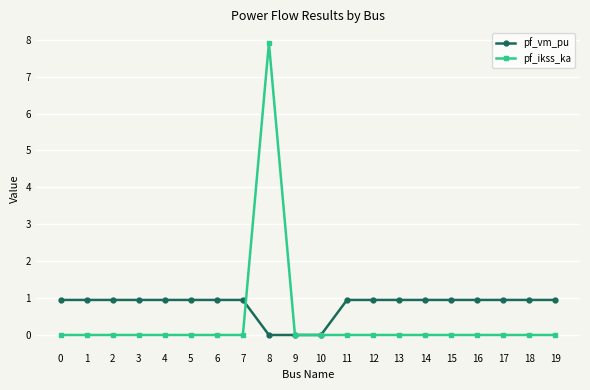

True or false: pf_vm_pu has a value of 0.9 at 0.

True